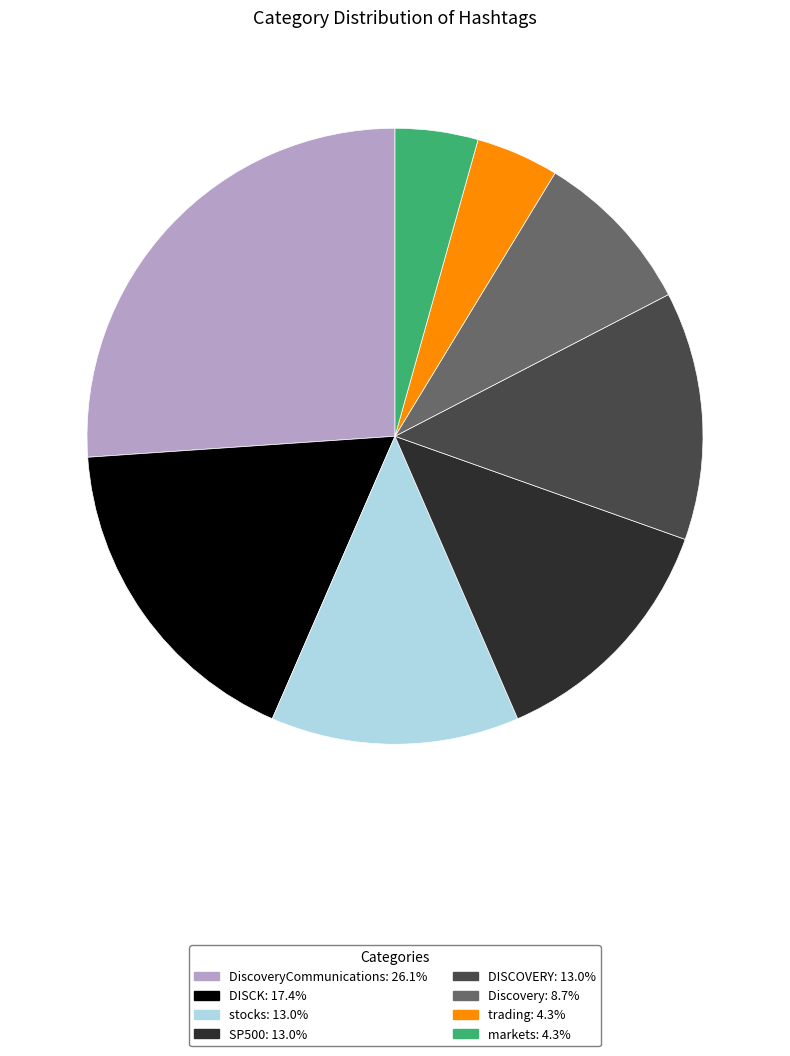

Approximately how many times larger is the value at DISCK: 17.4% compared to DiscoveryCommunications: 26.1%?

0.7